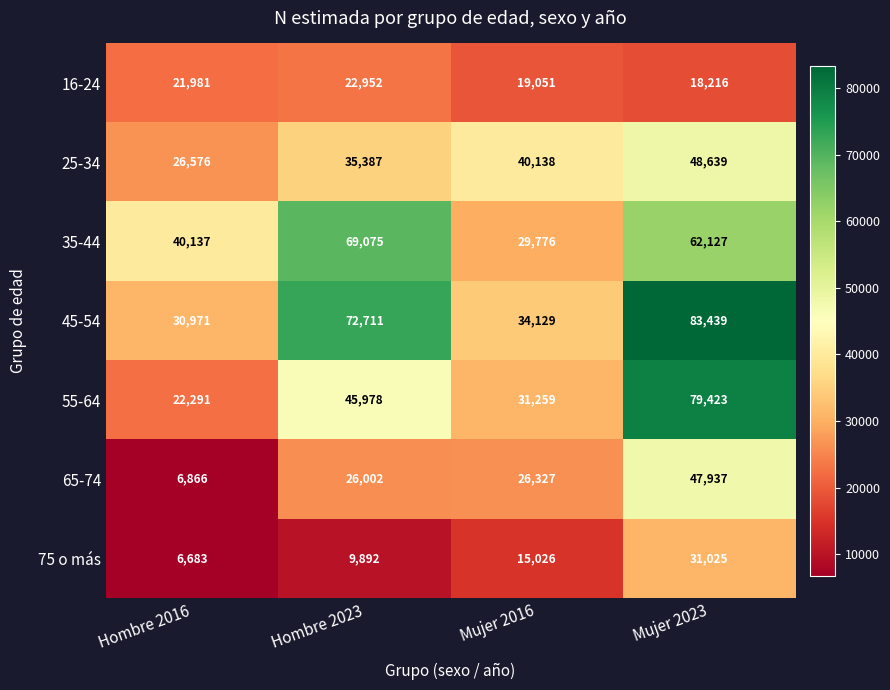

True or false: 35-44 has a value of 26451 at Hombre 2016.

False